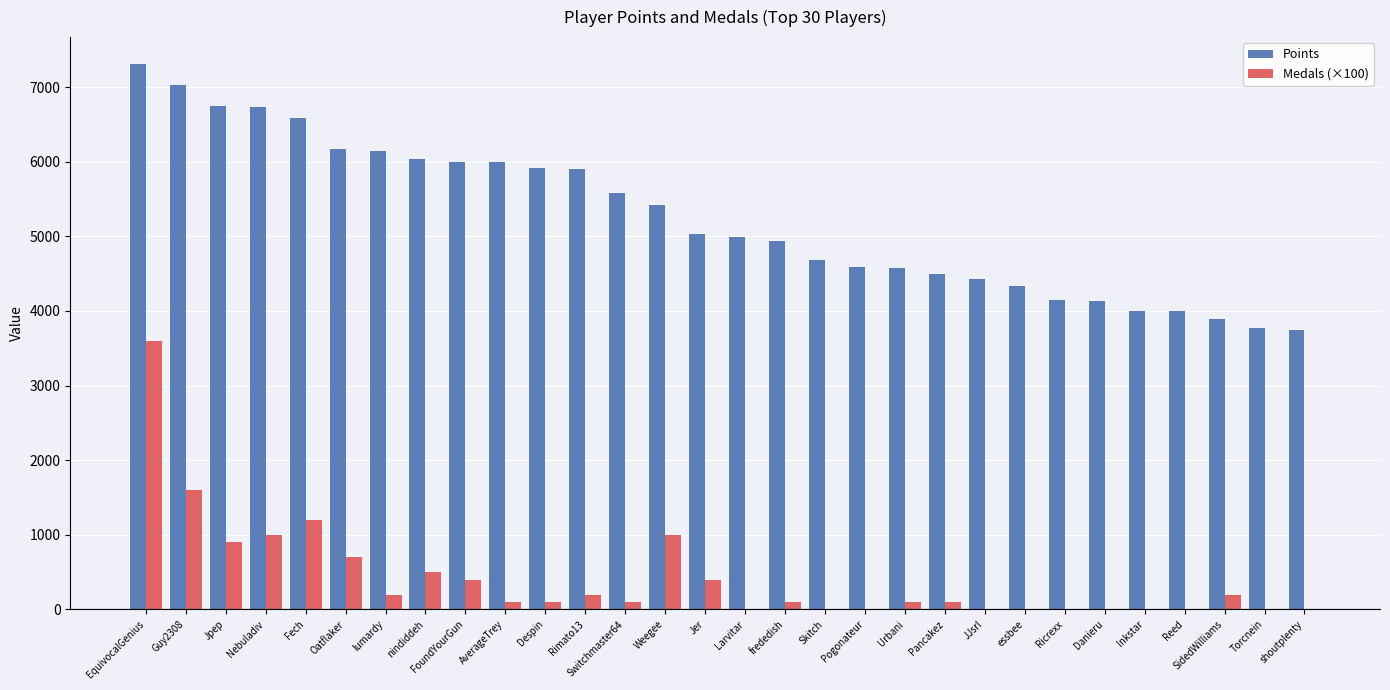

What is the sum of all Points values?

157320